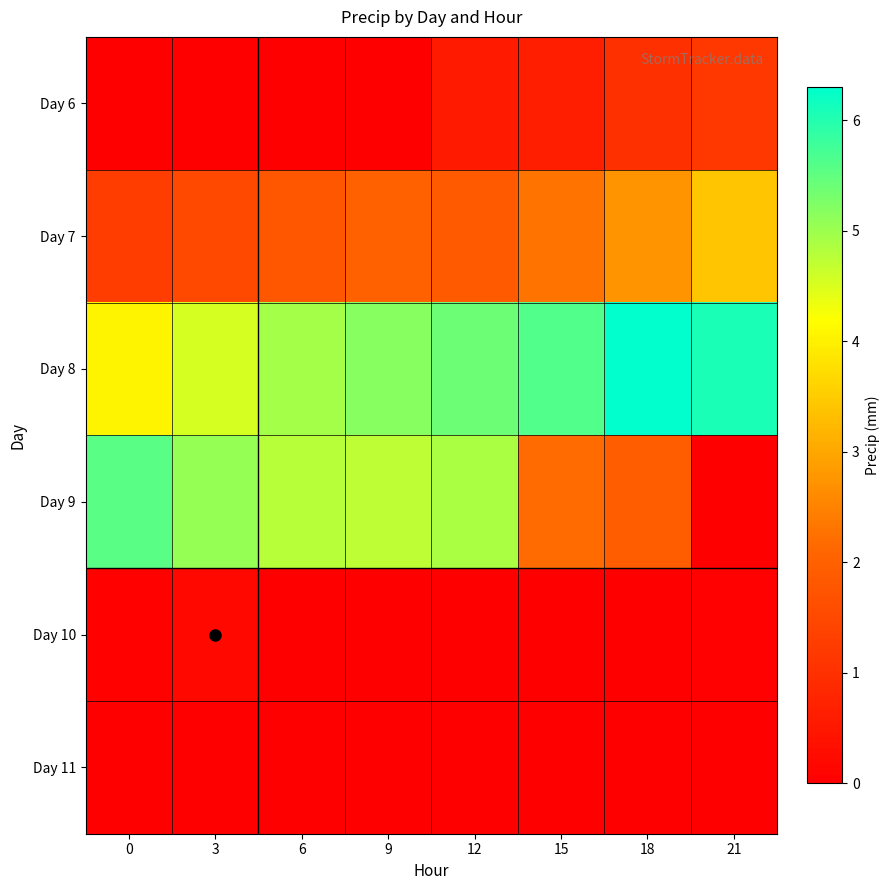

Between 18 and 0, which is larger?

18